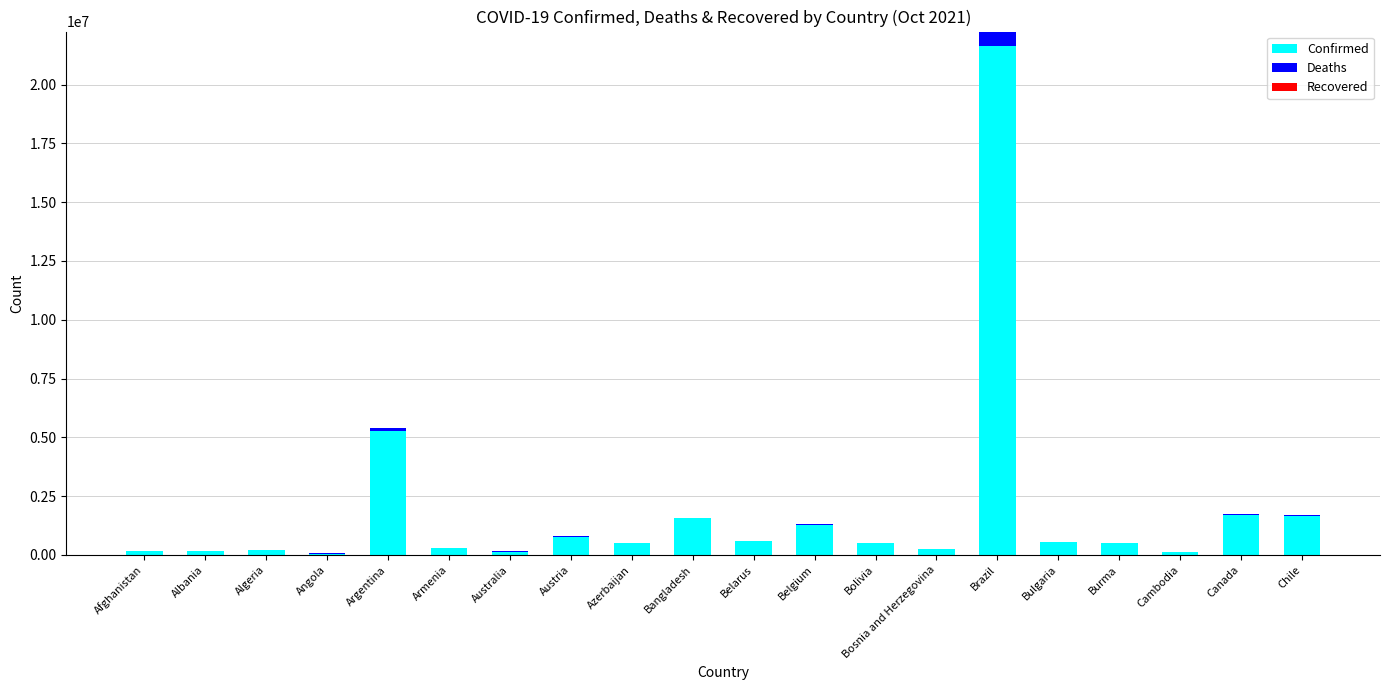

At which category is the sum across all series the highest?

Brazil